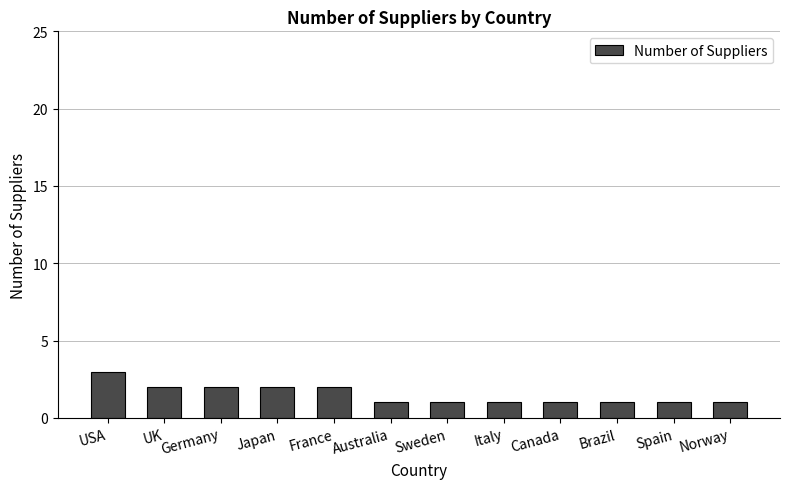

What position from the left is Japan?

4